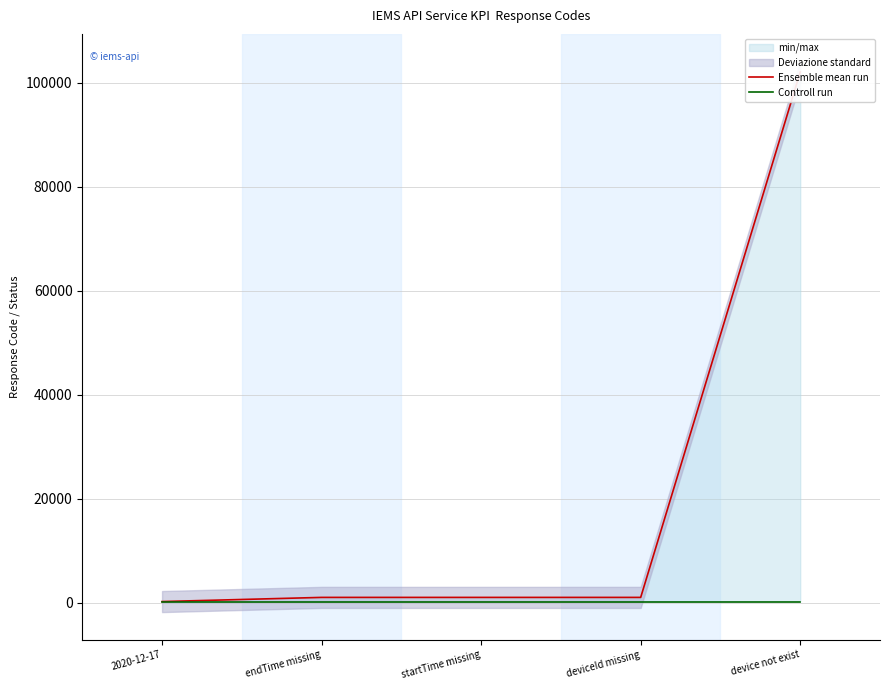

List the series in order of their peak value, highest first.

Ensemble mean run, Controll run